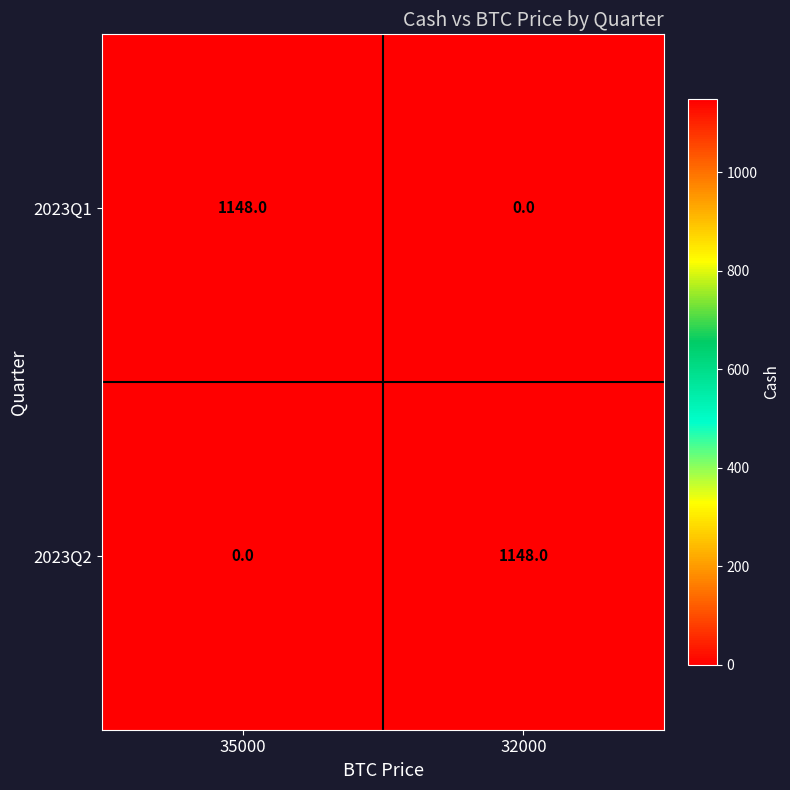

What is the maximum value for 2023Q1?

1148